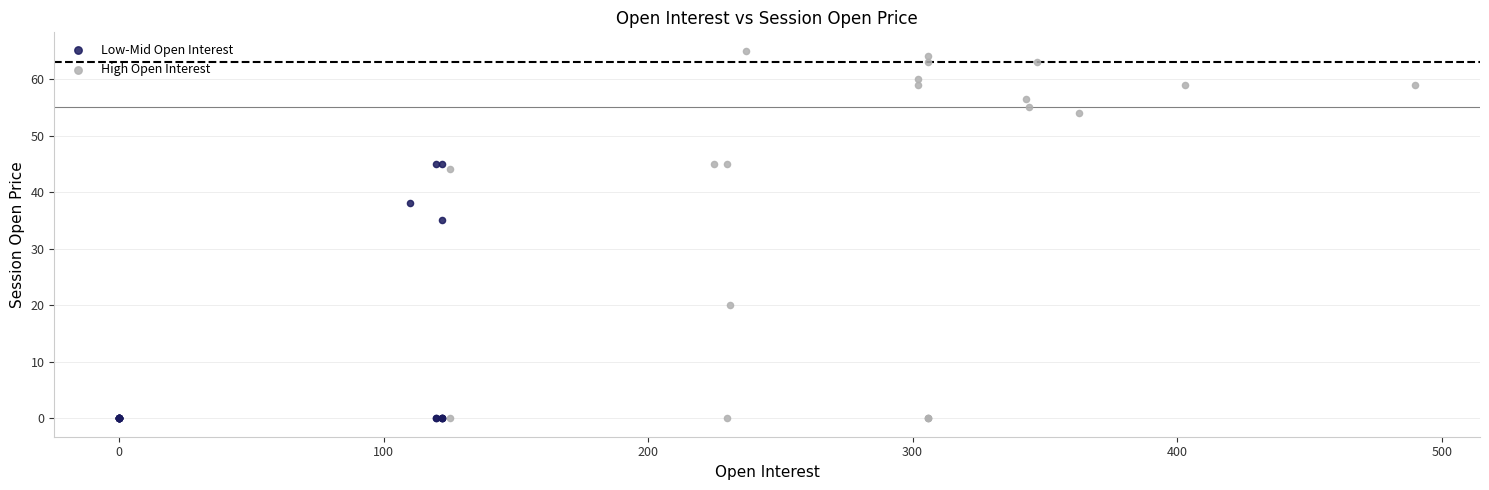

Which series has the widest spread of Y values?

High Open Interest